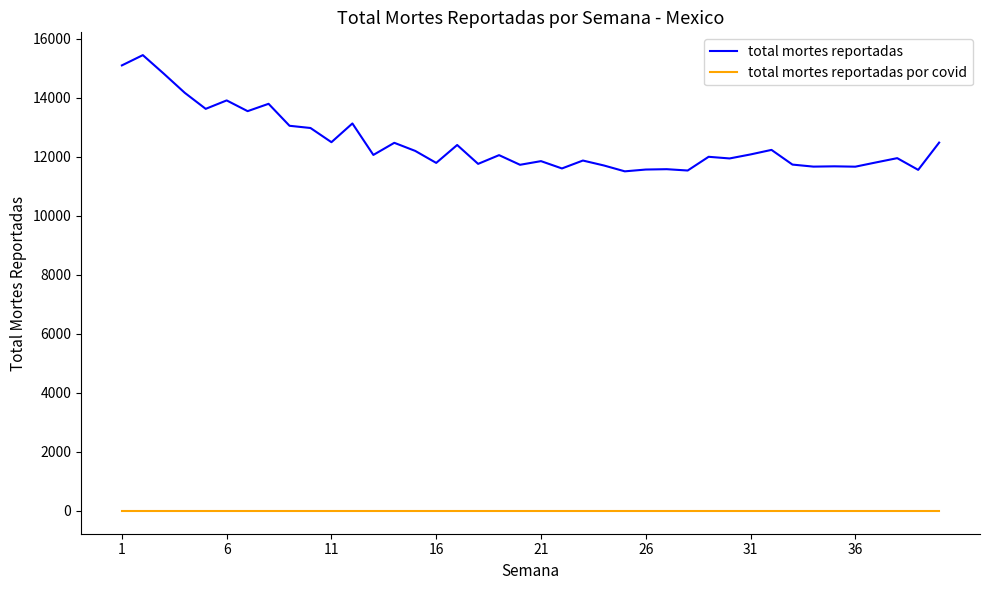

Rank the series by their average value, from lowest to highest.

total mortes reportadas por covid, total mortes reportadas